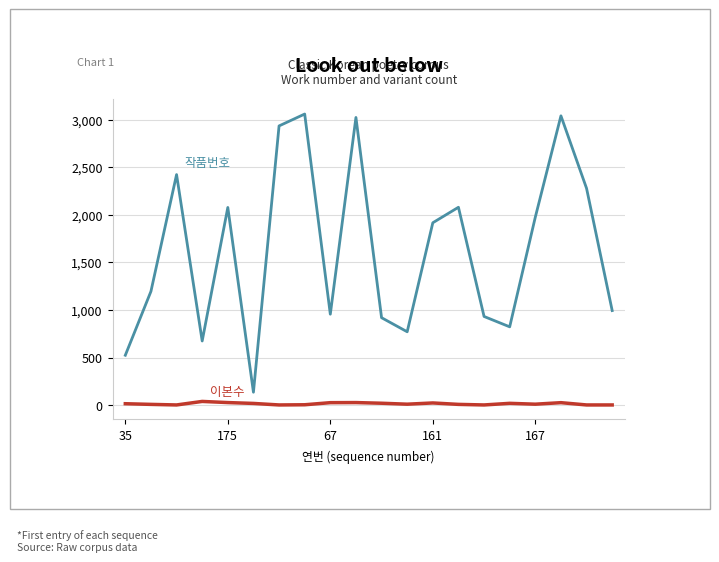

What is the maximum value shown in the chart?

3062